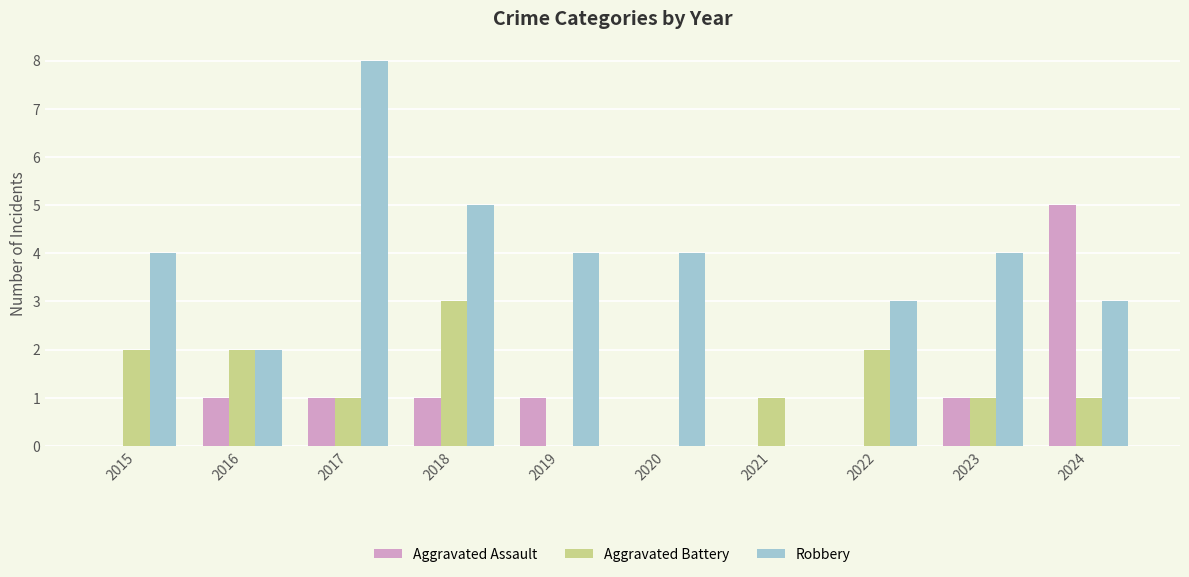

The value of Aggravated Assault at 2023 is 2. True or false?

False